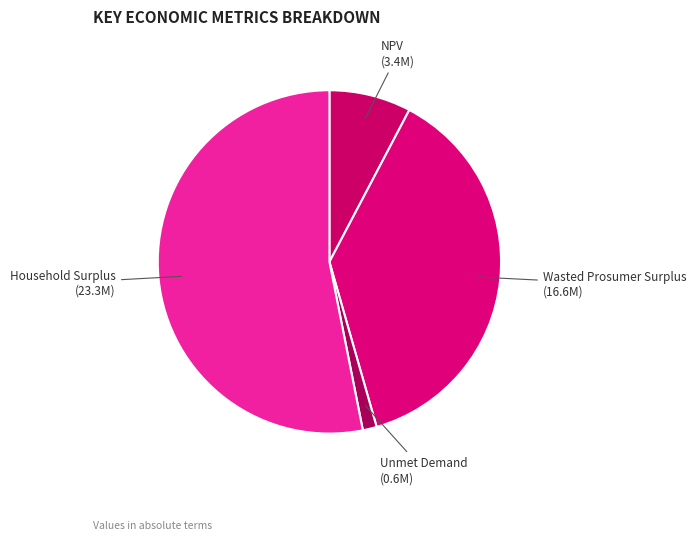

Which category has the biggest portion of the pie?

Household Surplus